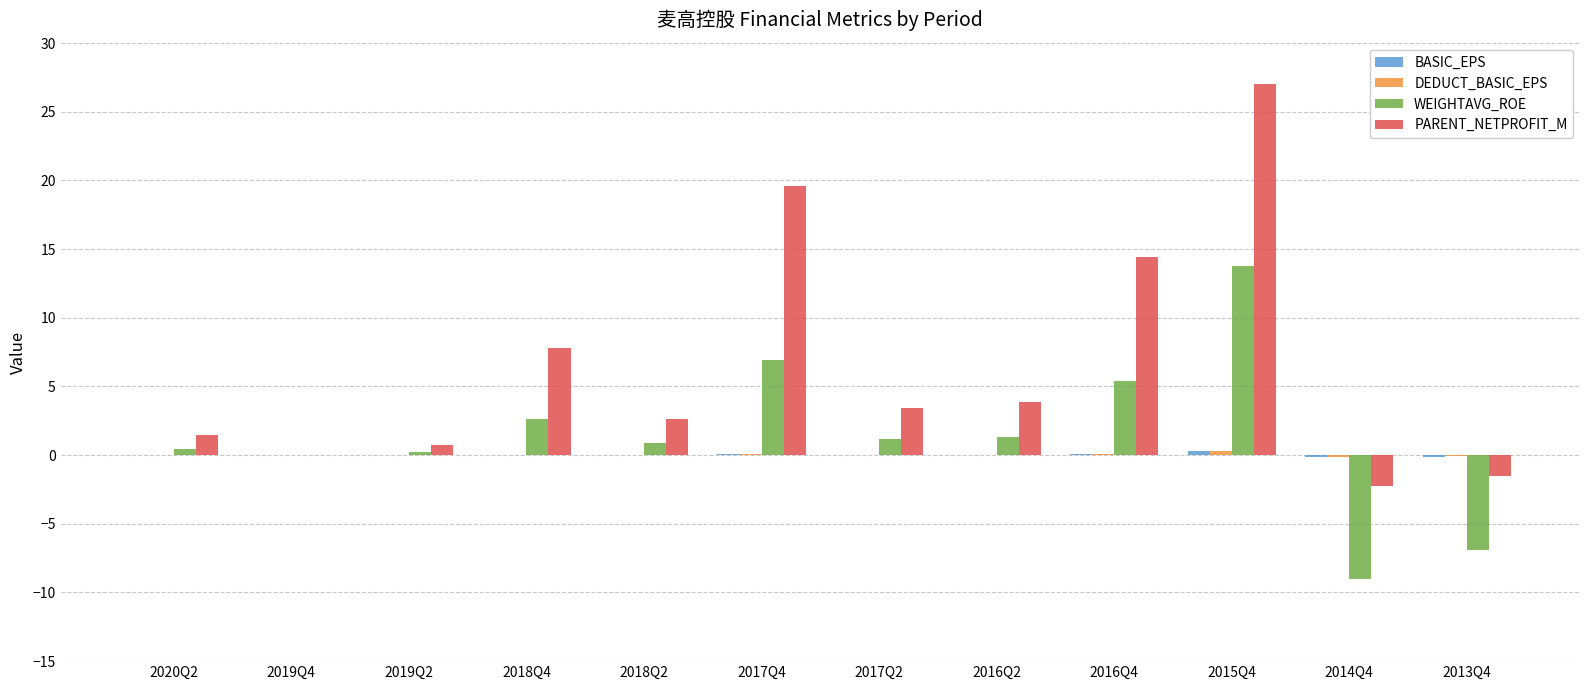

How many distinct data groups are displayed?

4